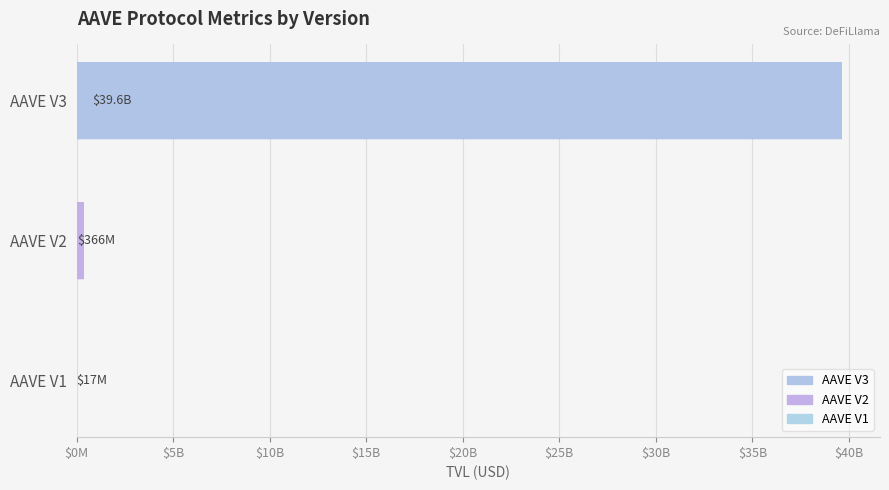

Are the bars grouped side by side (vs. stacked)?

No